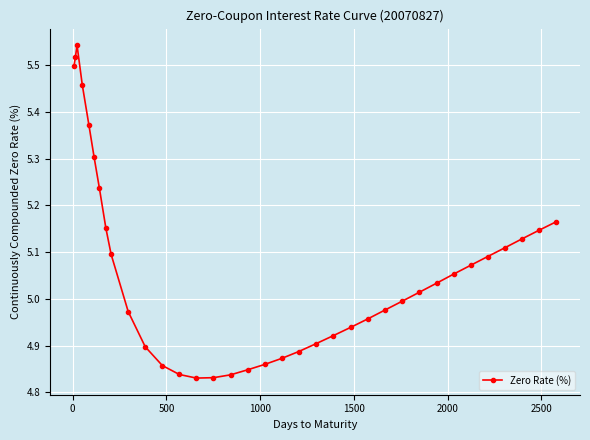

What is the sum of all values?

177.2